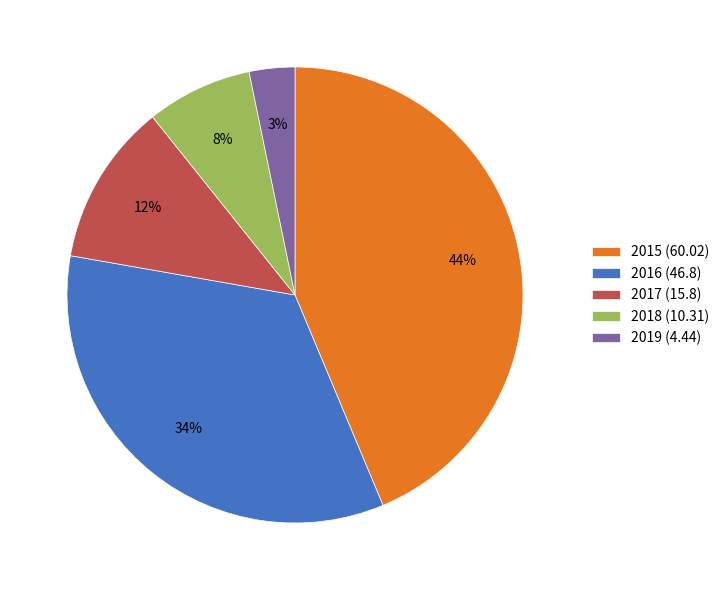

Combined, do 2016 (46.8) and 2019 (4.44) account for over 50%?

No